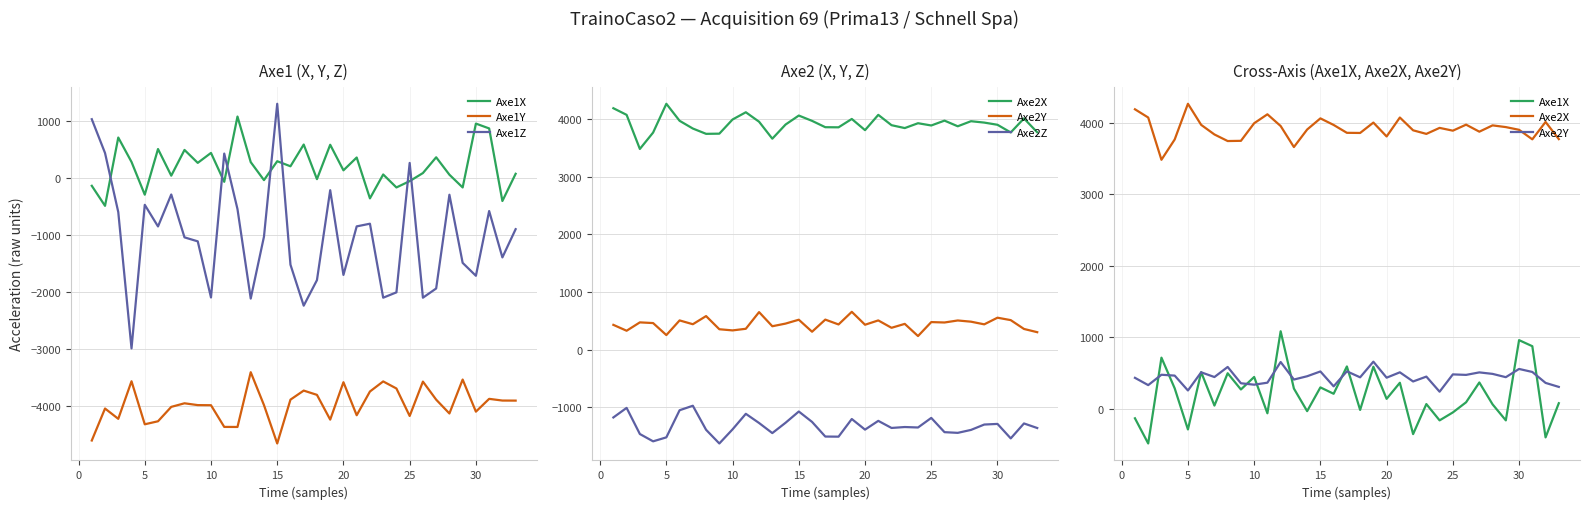

The value of Axe1Y at 11 is -1699. True or false?

False